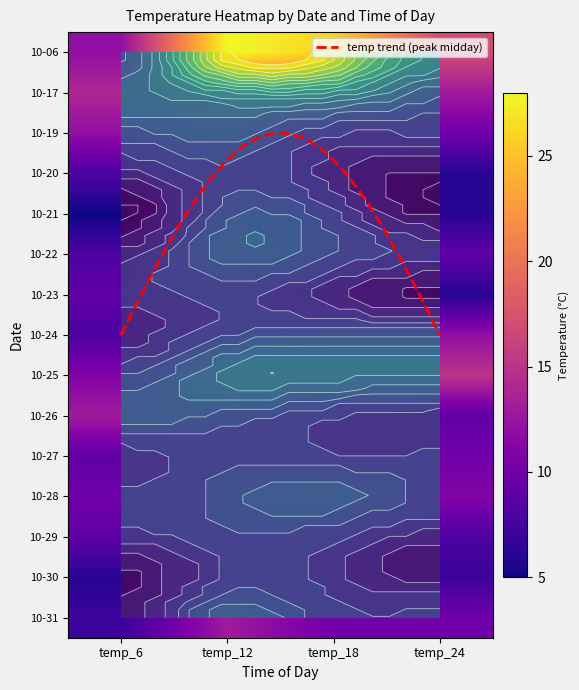

Between temp_12 and temp_18, which series saw the biggest shift?

2023-10-19